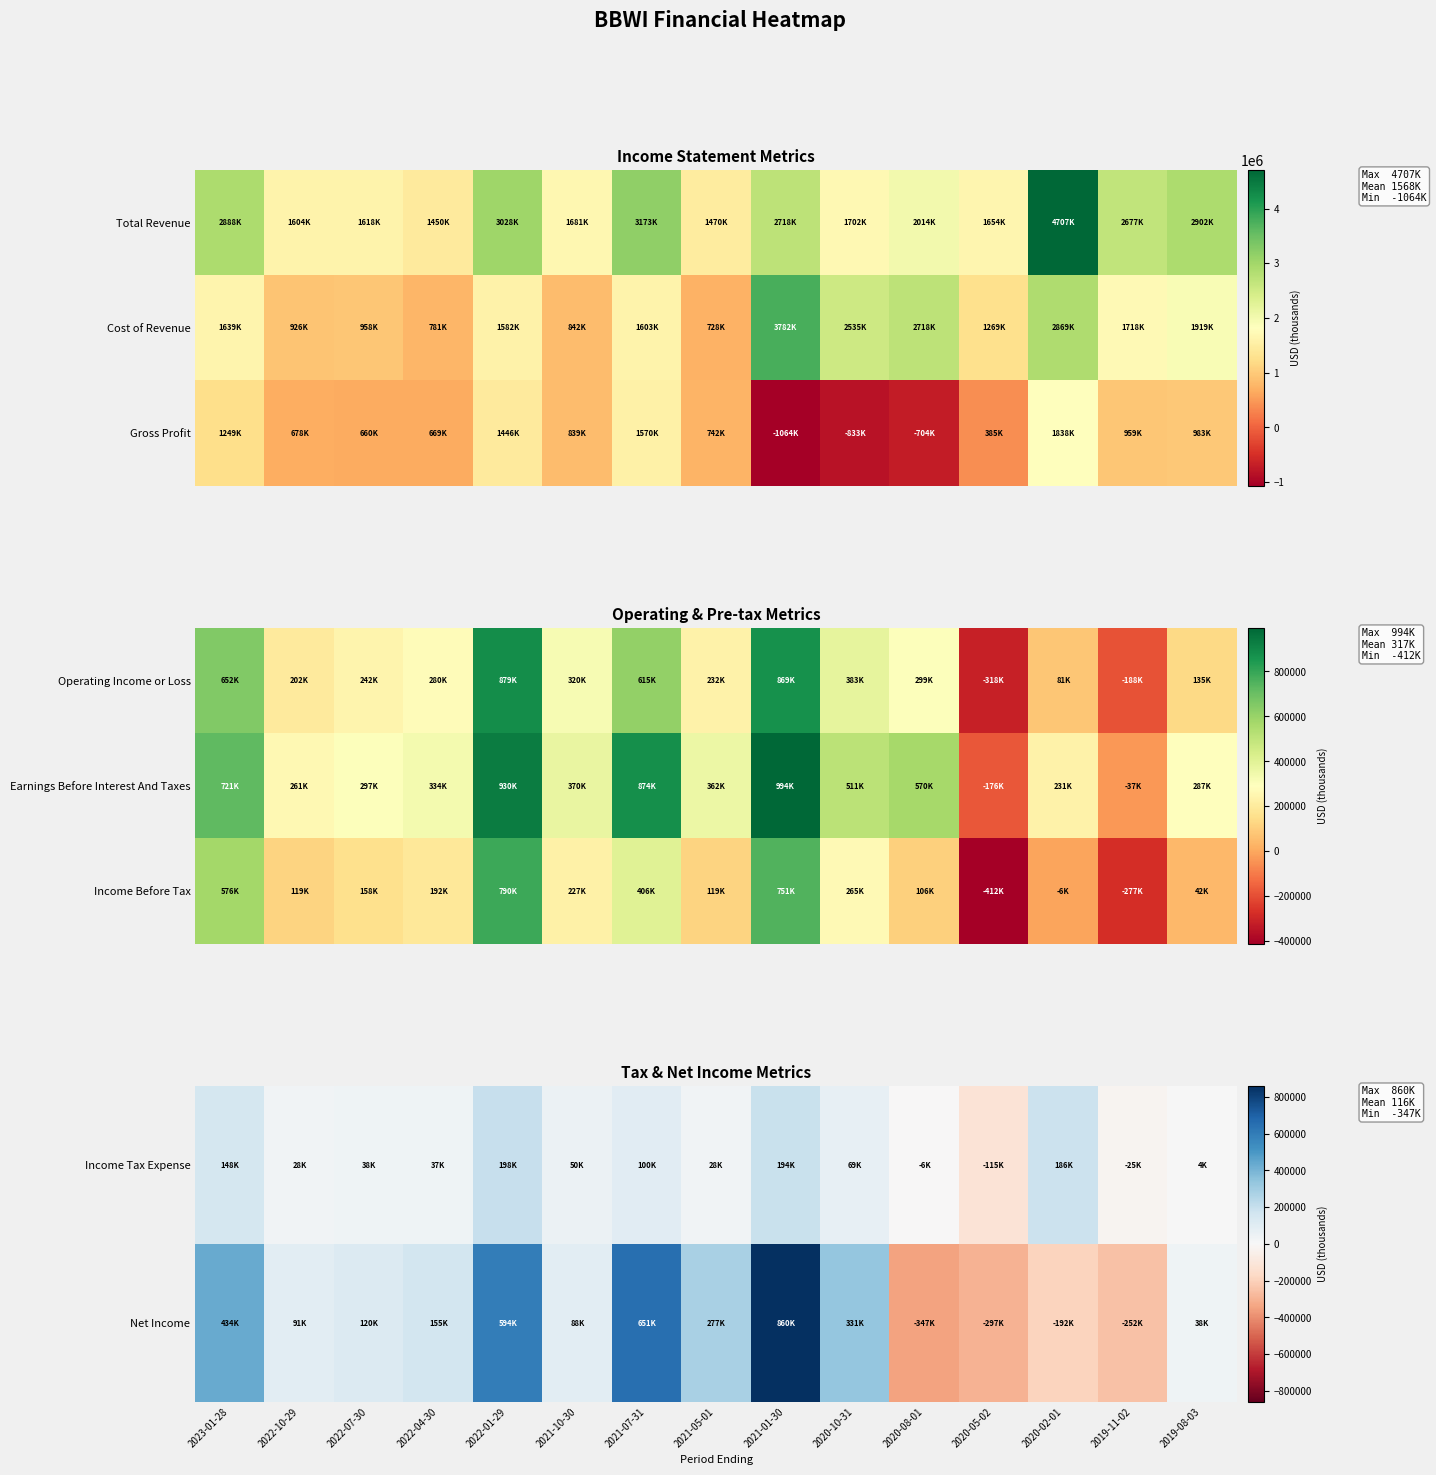

Is the value of Income Tax Expense at 2022-10-29 greater than the value of Net Income at 2020-10-31?

No